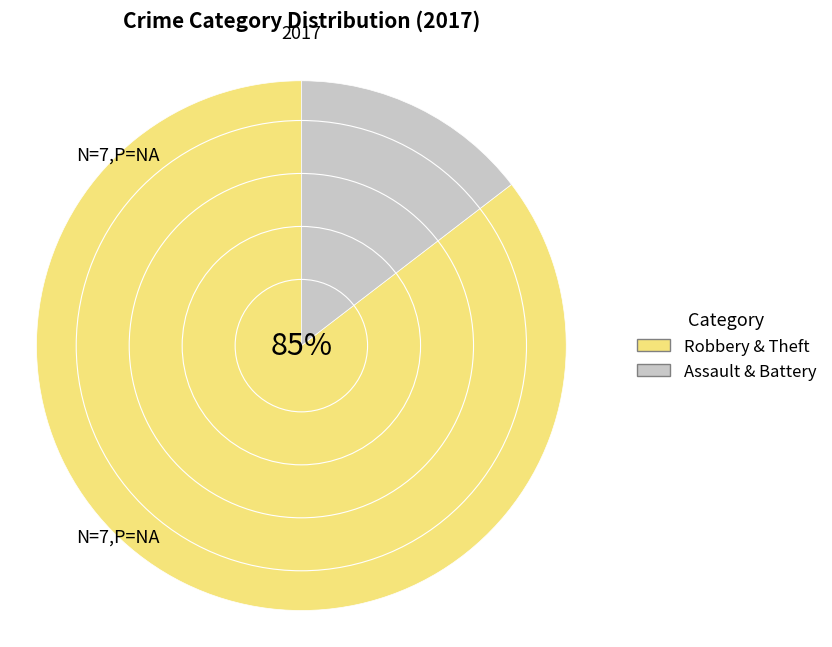

Which slice is the largest?

Robbery & Theft